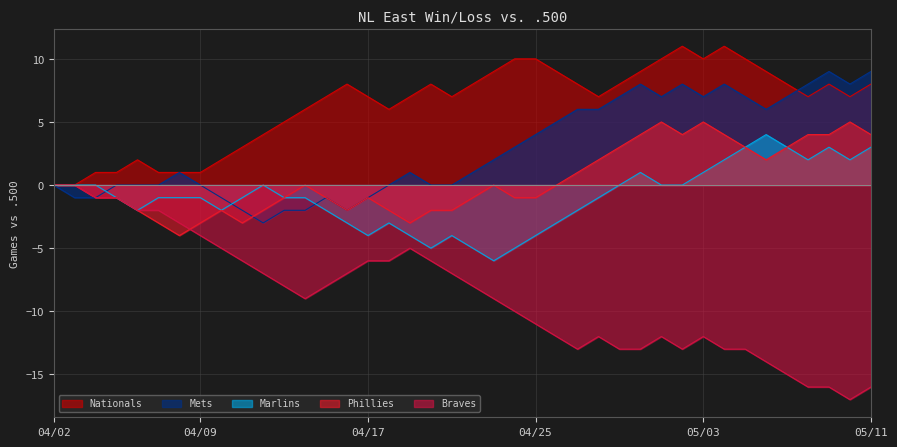

What is the difference between the maximum and minimum values in the Braves series?

17